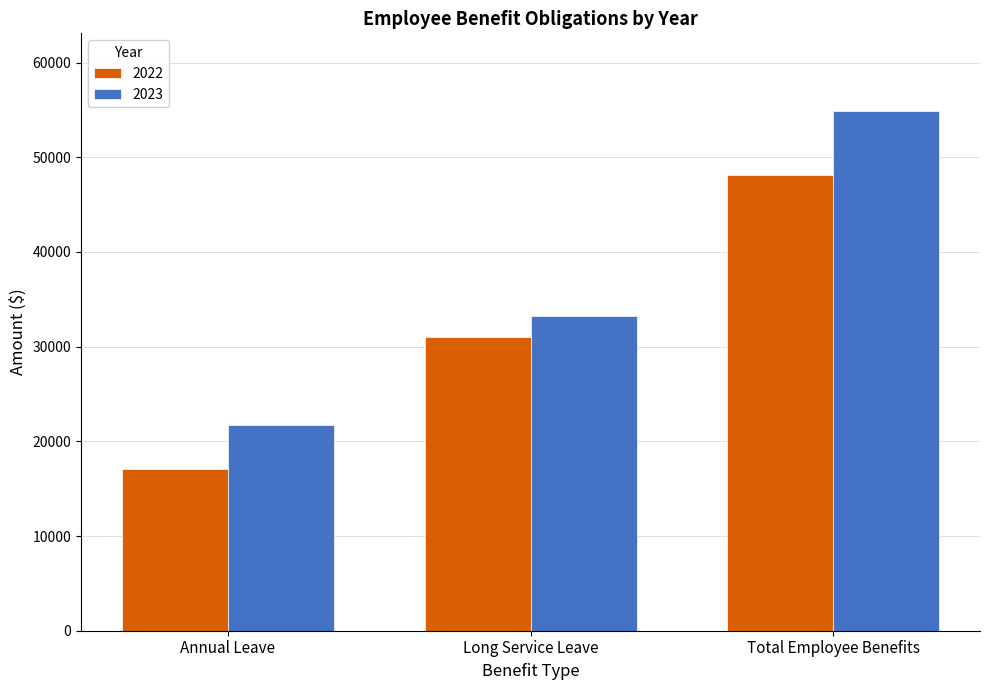

The value of 2022 at Total Employee Benefits is 48150. True or false?

True